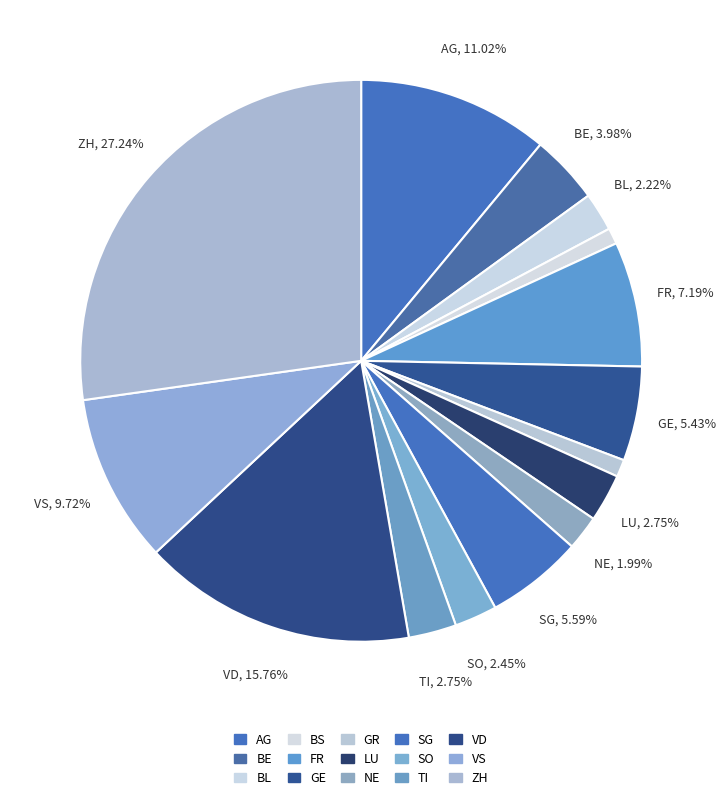

The SO slice represents 1% of the pie. True or false?

False